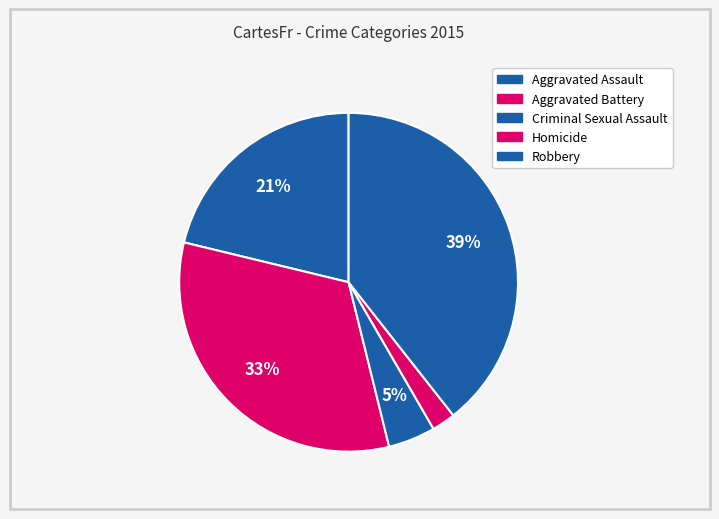

Count the number of slices in the pie.

5